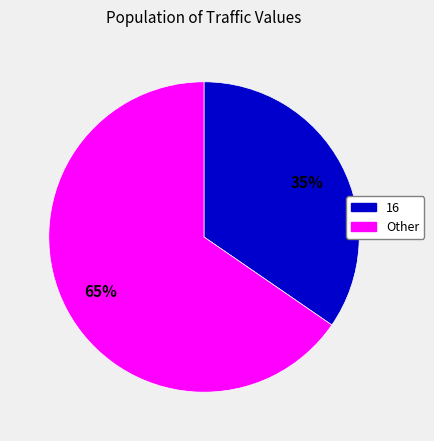

To the nearest percent, what is the average slice percentage?

50%